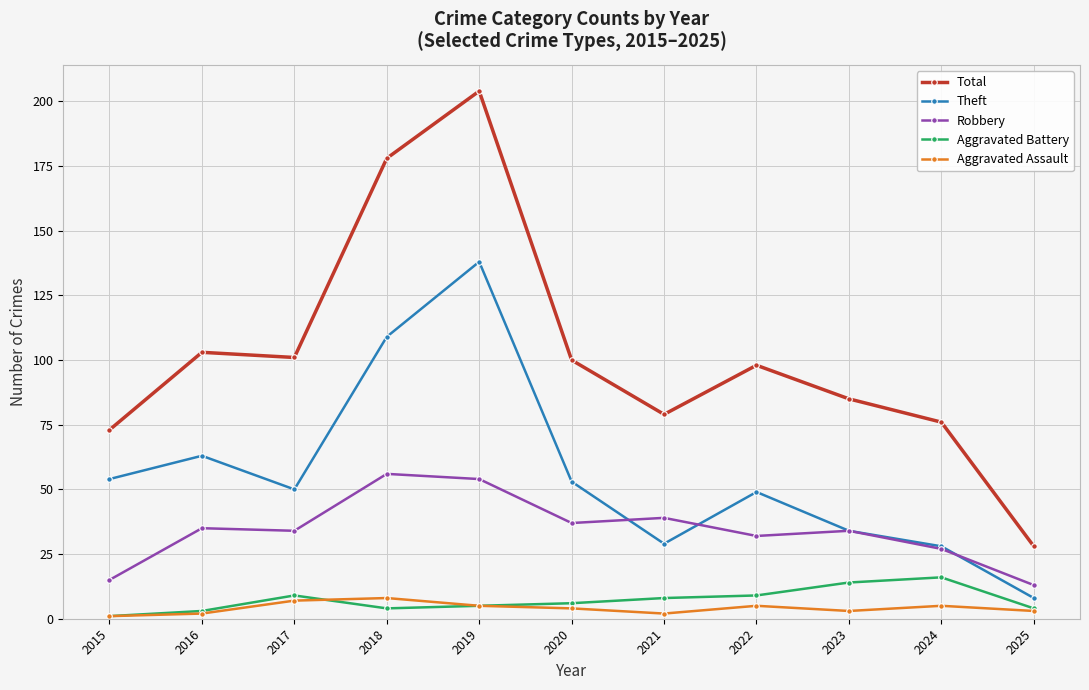

What is the difference between the highest and lowest values at 2018?

174